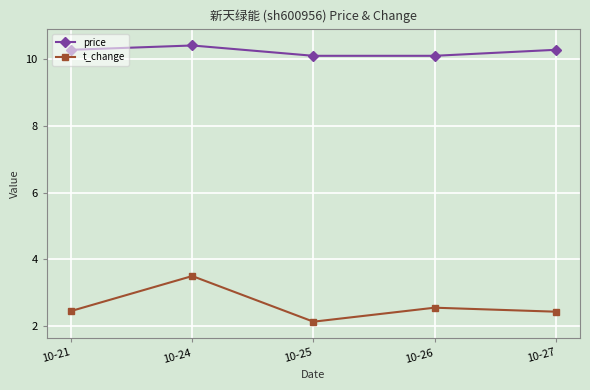

What is the spread (max minus min) of values at 10-26?

7.6